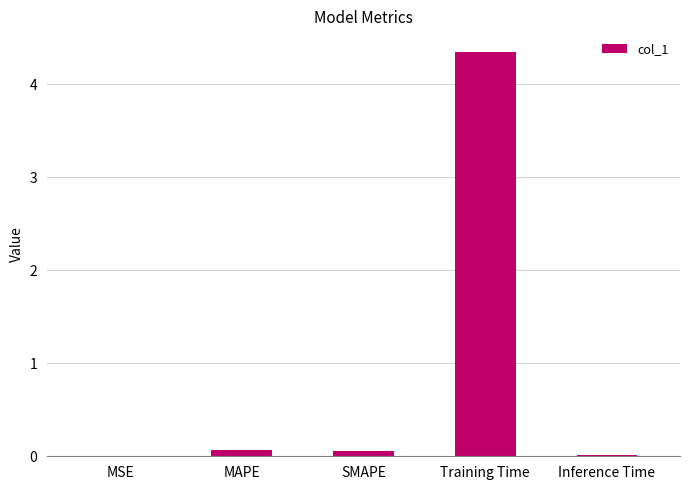

Between SMAPE and Training Time, which is larger?

Training Time